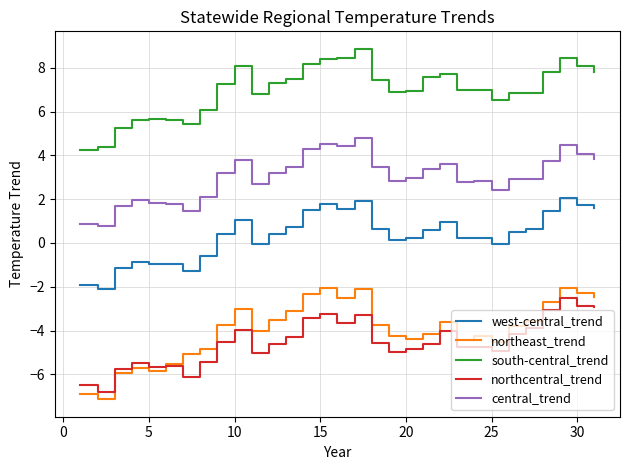

Which series has the widest spread of values?

northeast_trend